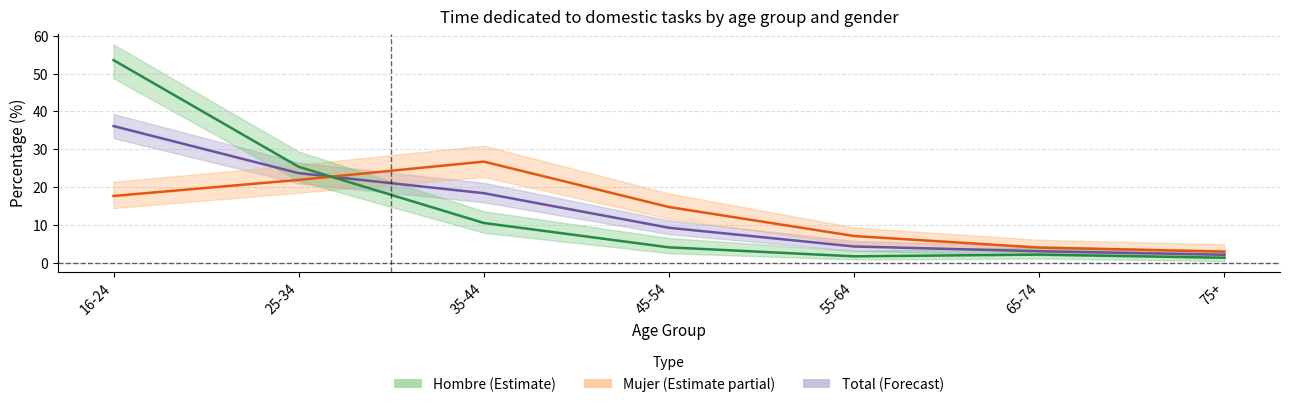

How many values in the Total series are below 9?

3